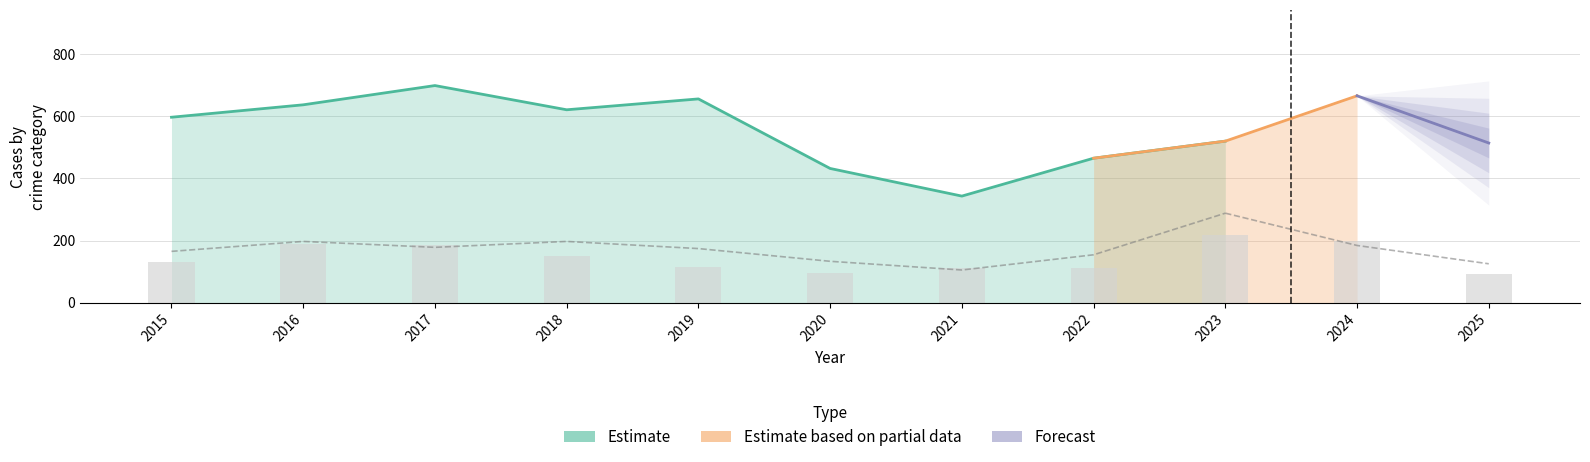

Is the value of Robbery at 2021 greater than the value of Theft at 2025?

No